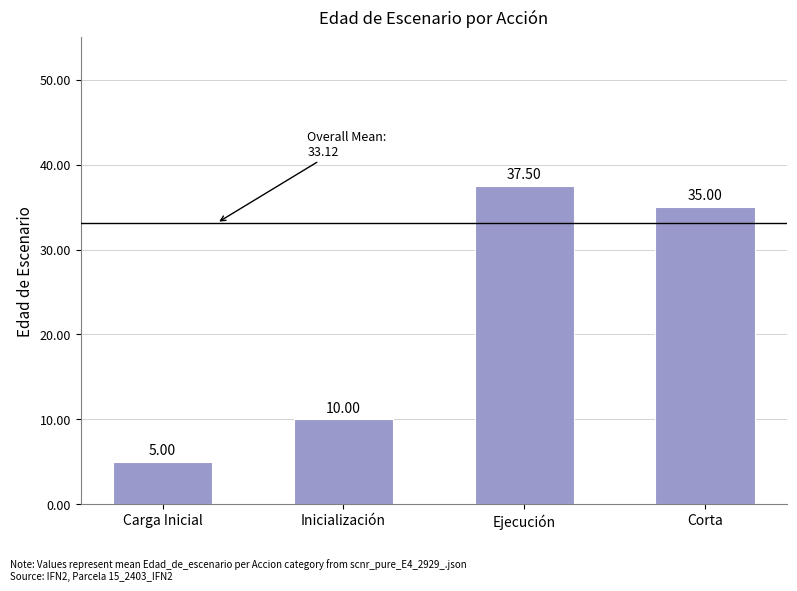

At which category does the chart reach its minimum across all series?

Carga Inicial